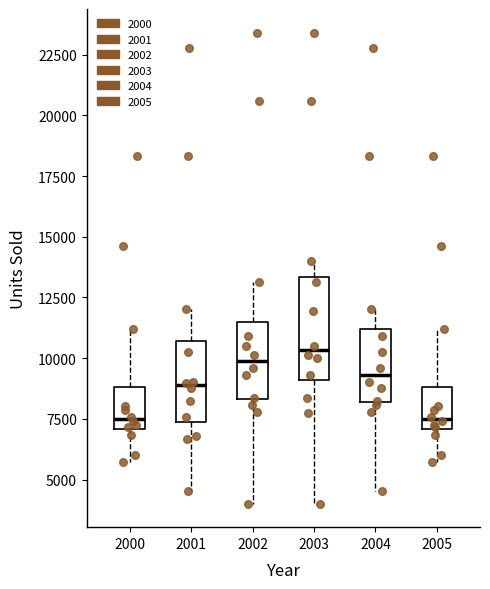

Reading left to right, transcribe this box plot: for each box, give where its median line is, the range the box spans, and where its two whiskers end, as read against the y-axis. The values are not printed on the chart, so give them approximately, as read against the axis.

2000: median 7500, box 7000 to 9000, whiskers 5500 to 11000
2001: median 9000, box 7500 to 10500, whiskers 4500 to 12000
2002: median 10000, box 8500 to 11500, whiskers 4000 to 13000
2003: median 10500, box 9000 to 13500, whiskers 4000 to 14000
2004: median 9500, box 8000 to 11000, whiskers 4500 to 12000
2005: median 7500, box 7000 to 9000, whiskers 5500 to 11000